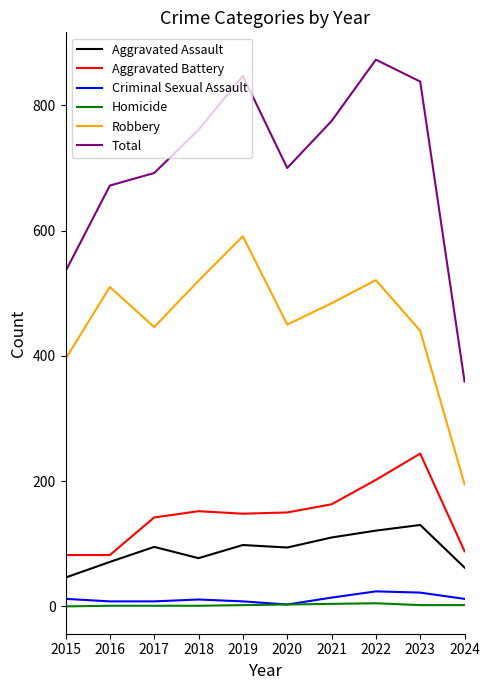

At which category does the chart reach its peak across all series?

2022